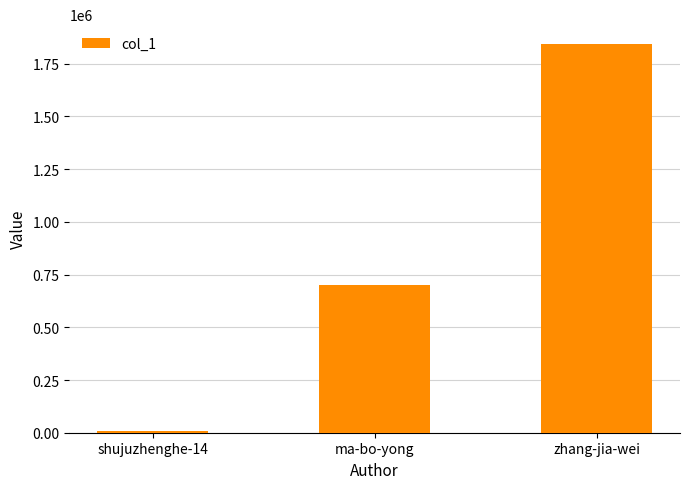

What is the difference between the values at shujuzhenghe-14 and ma-bo-yong?

691528